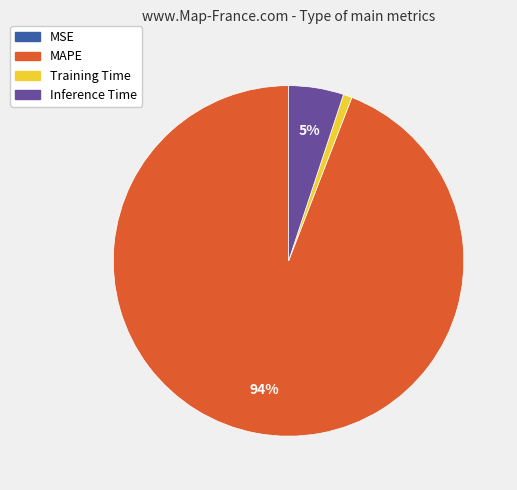

Which category has the biggest portion of the pie?

MAPE